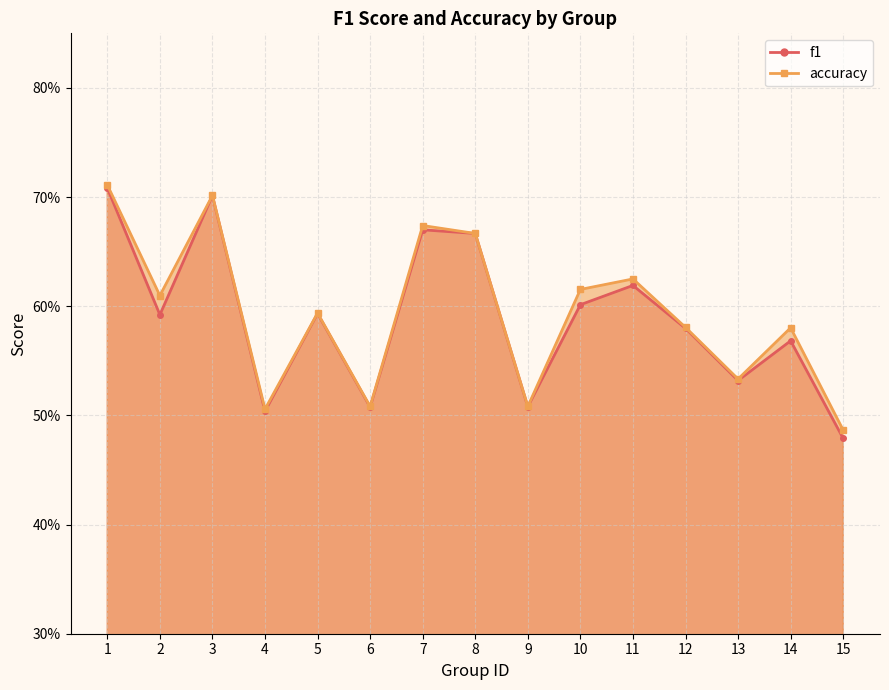

Count the number of categories in the chart.

15